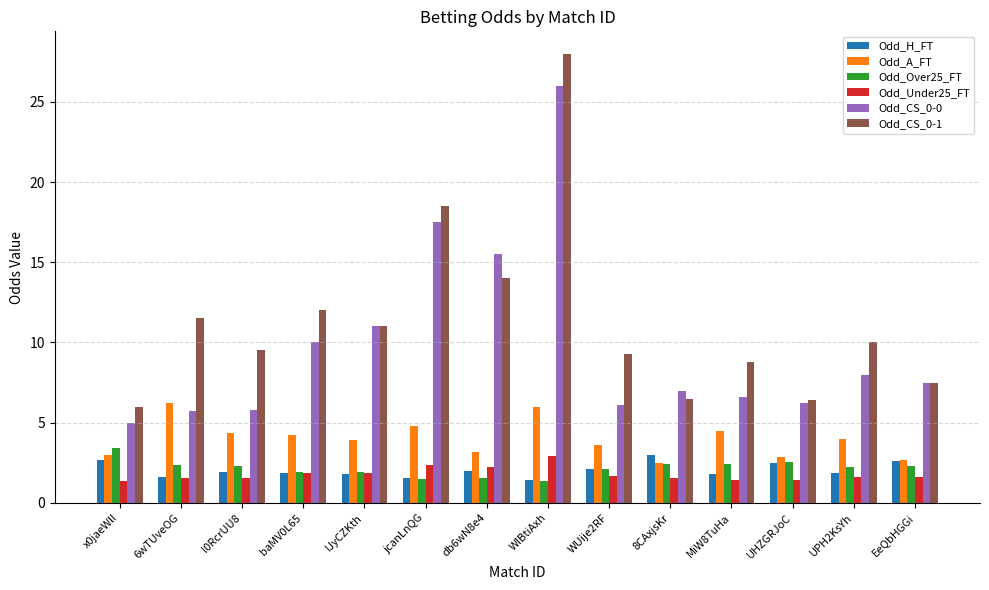

The Odd_CS_0-1 series shows 11.0 at IJyCZKth. True or false?

True